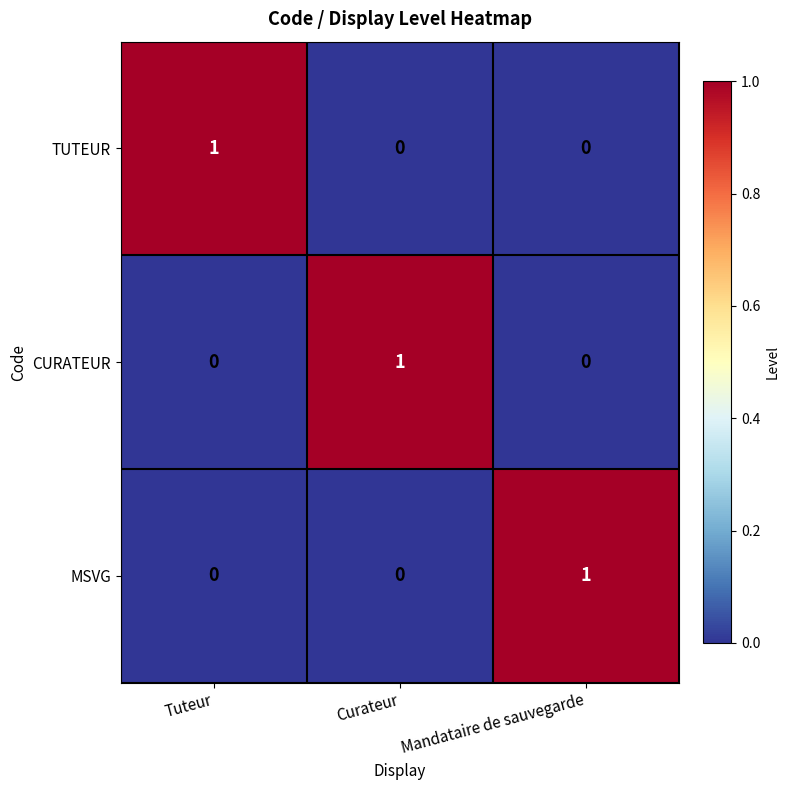

Count the MSVG values in the range 0 to 1.

3